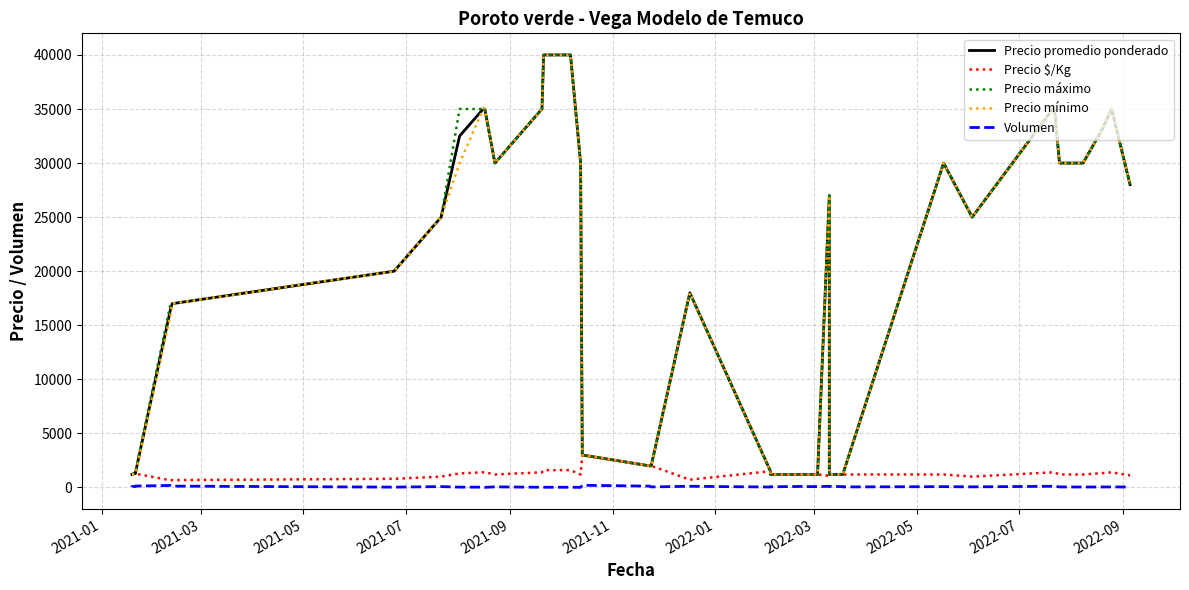

Is this an area chart (filled region under the line)?

No